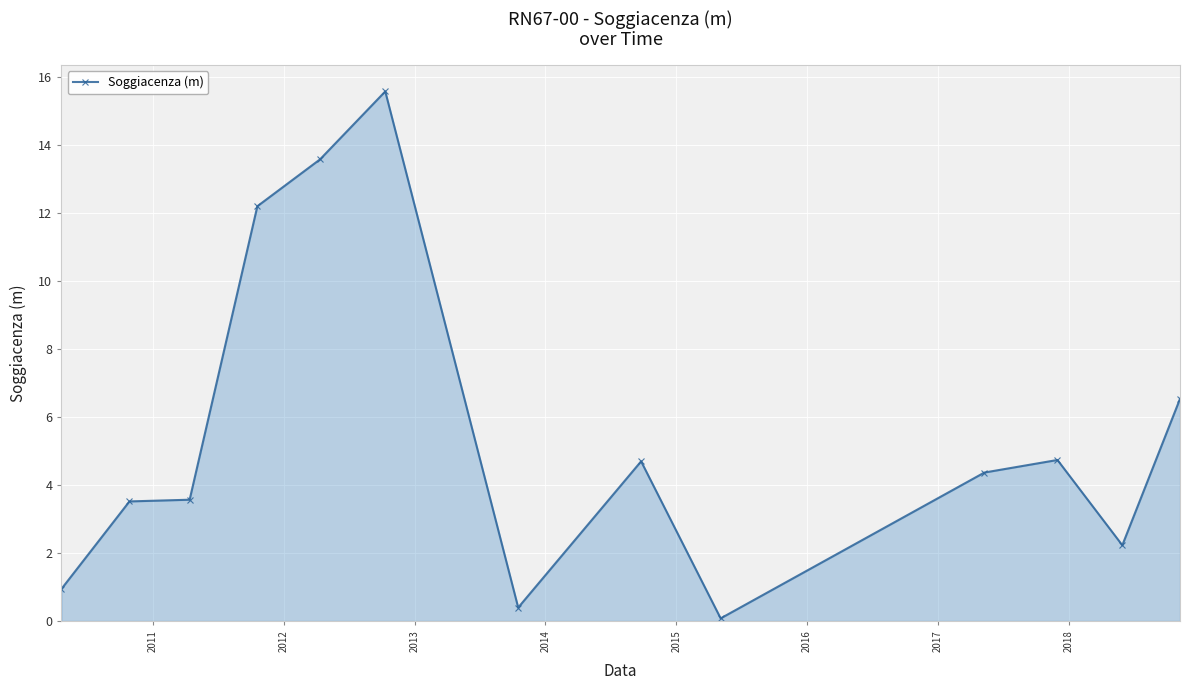

What is the value of the 3rd point from the left?

3.6